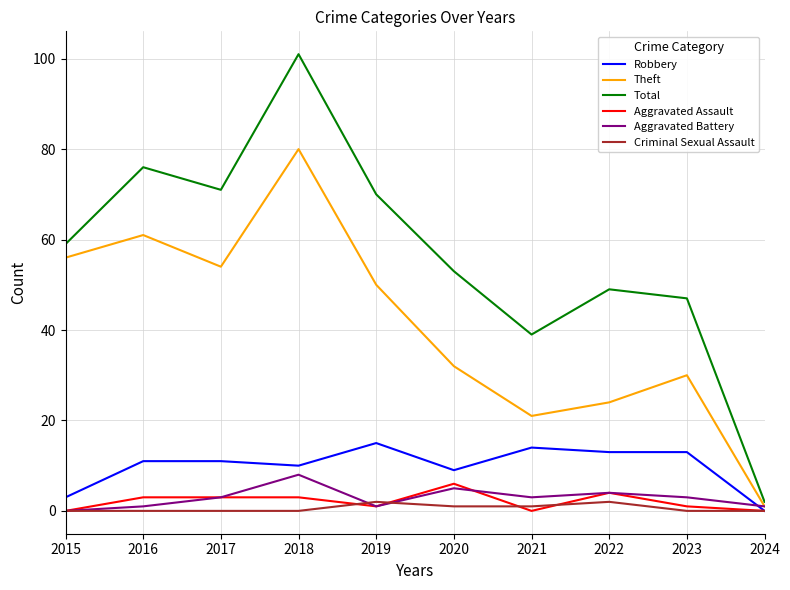

The value of Criminal Sexual Assault at 2019 is 2. True or false?

True